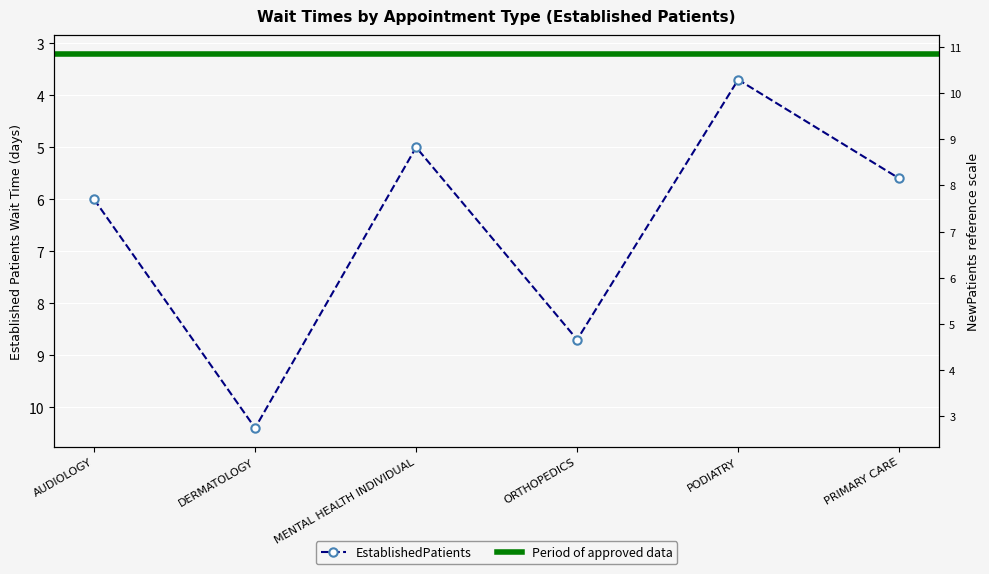

What is the value of the 3rd point from the left?

5.0